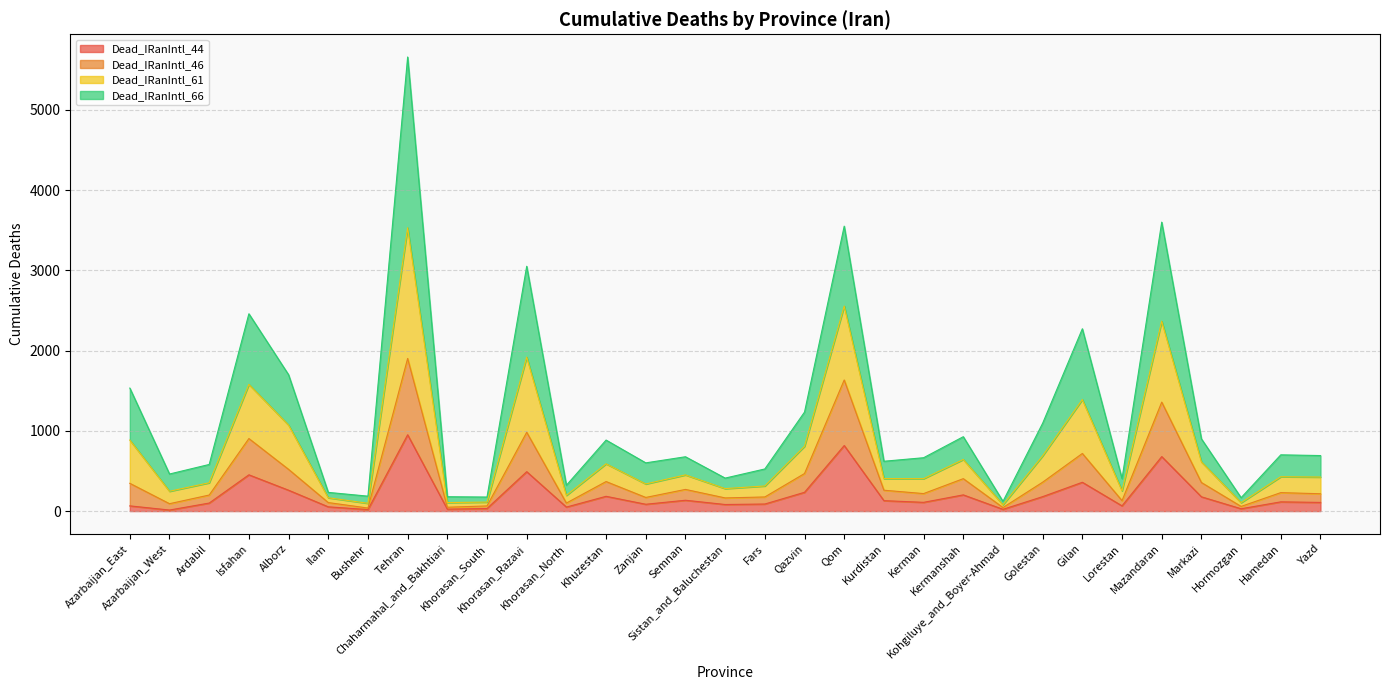

Does the chart display data point markers on the line(s)?

No